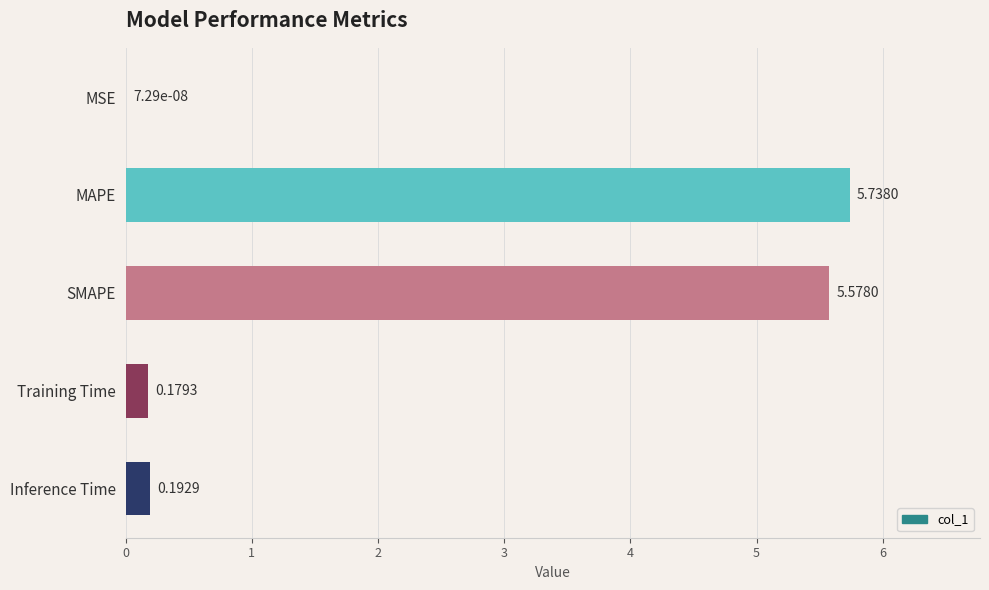

How many distinct data groups are displayed?

1